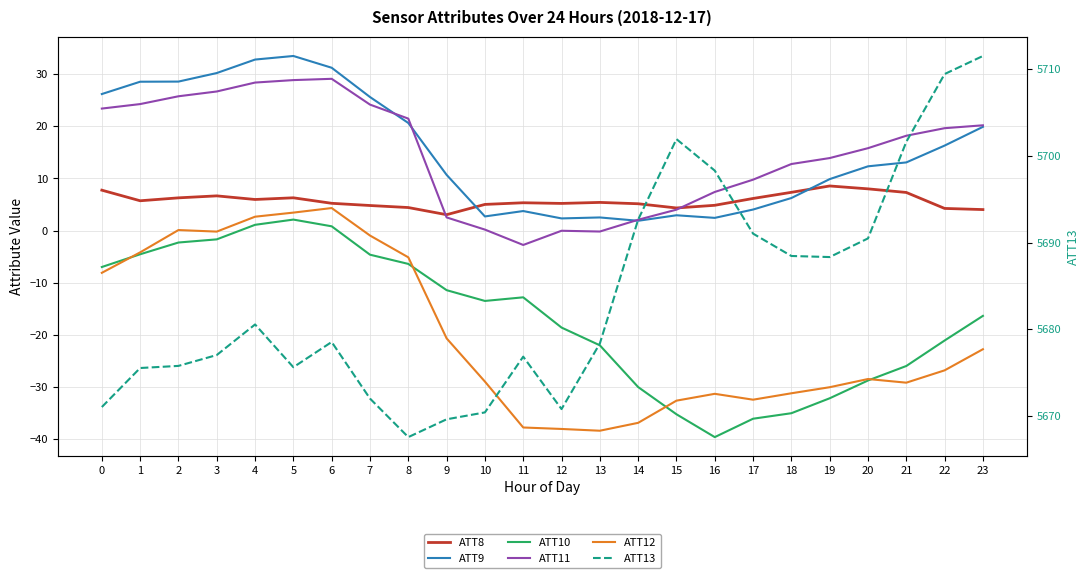

Reading left to right, what are all the values shown in this chart?

ATT8: 0=7.8	1=5.7	2=6.3	3=6.7	4=6.0	5=6.3	6=5.2	7=4.8	8=4.4	9=3.1	10=5.0	11=5.3	12=5.2	13=5.4	14=5.2	15=4.3	16=4.9	17=6.2	18=7.3	19=8.6	20=8.0	21=7.3	22=4.3	23=4.0
ATT9: 0=26.2	1=28.6	2=28.6	3=30.2	4=32.8	5=33.5	6=31.3	7=25.6	8=20.7	9=10.7	10=2.7	11=3.8	12=2.3	13=2.5	14=1.9	15=2.9	16=2.4	17=4.0	18=6.3	19=9.9	20=12.3	21=13.1	22=16.3	23=19.9
ATT10: 0=-7.0	1=-4.5	2=-2.3	3=-1.7	4=1.1	5=2.1	6=0.8	7=-4.6	8=-6.4	9=-11.4	10=-13.5	11=-12.8	12=-18.6	13=-22.0	14=-30.0	15=-35.2	16=-39.6	17=-36.1	18=-35.0	19=-32.2	20=-28.8	21=-26.0	22=-21.1	23=-16.4
ATT11: 0=23.4	1=24.3	2=25.8	3=26.7	4=28.4	5=28.9	6=29.1	7=24.2	8=21.5	9=2.5	10=0.2	11=-2.8	12=-0.0	13=-0.2	14=2.1	15=4.0	16=7.4	17=9.8	18=12.8	19=13.9	20=15.8	21=18.2	22=19.7	23=20.2
ATT12: 0=-8.1	1=-4.2	2=0.1	3=-0.2	4=2.7	5=3.5	6=4.3	7=-0.9	8=-5.1	9=-20.7	10=-29.0	11=-37.8	12=-38.1	13=-38.4	14=-36.9	15=-32.6	16=-31.3	17=-32.4	18=-31.2	19=-30.1	20=-28.5	21=-29.2	22=-26.8	23=-22.8
ATT13: 0=5671.1	1=5675.6	2=5675.8	3=5677.0	4=5680.6	5=5675.6	6=5678.6	7=5672.0	8=5667.6	9=5669.6	10=5670.4	11=5676.9	12=5670.8	13=5678.4	14=5692.7	15=5701.9	16=5698.3	17=5691.0	18=5688.5	19=5688.3	20=5690.5	21=5701.6	22=5709.4	23=5711.5